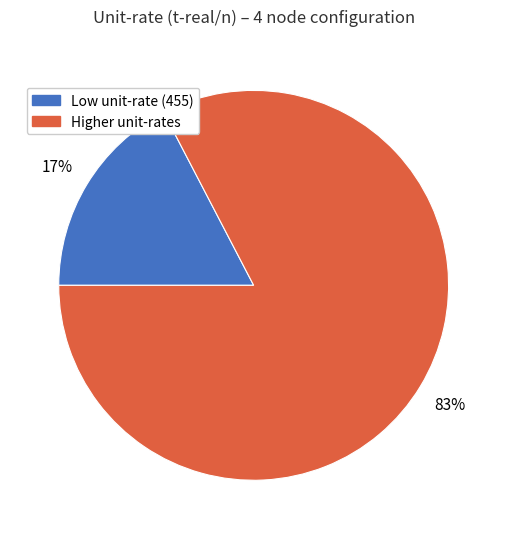

Does any single category account for the majority?

Yes